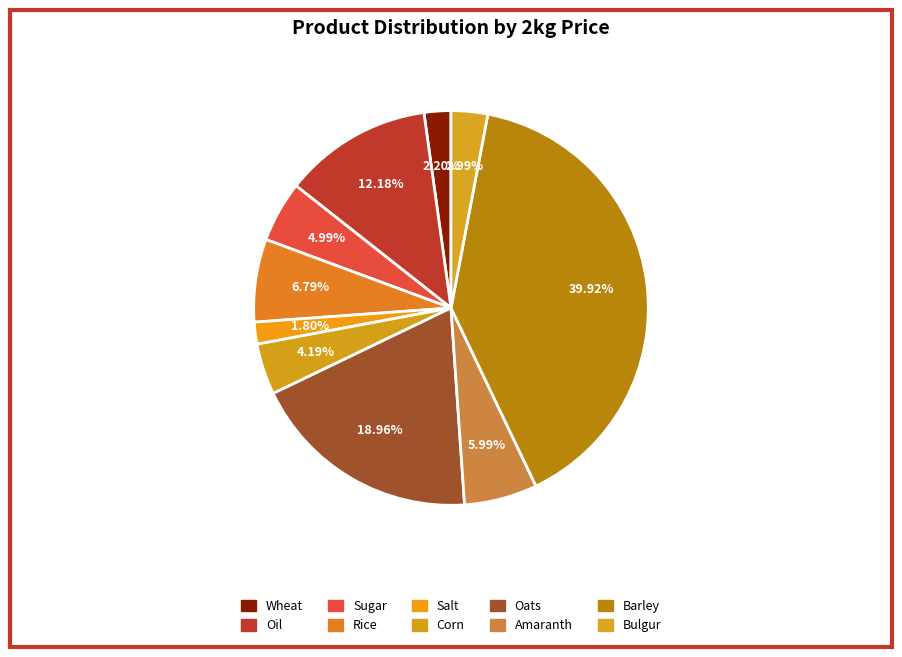

Rank the categories by value from highest to lowest.

Barley, Oats, Oil, Rice, Amaranth, Sugar, Corn, Bulgur, Wheat, Salt